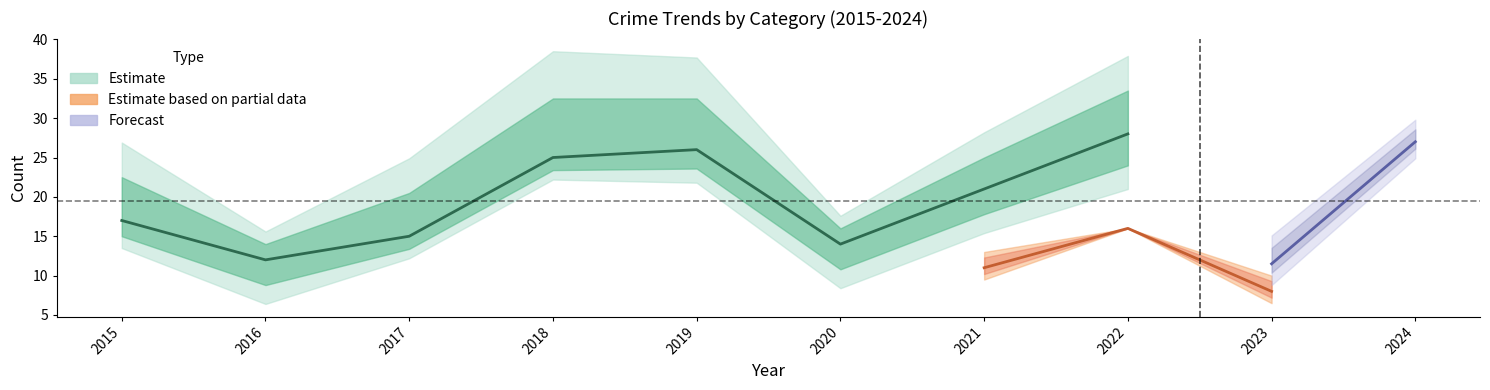

Does the chart display data point markers on the line(s)?

No